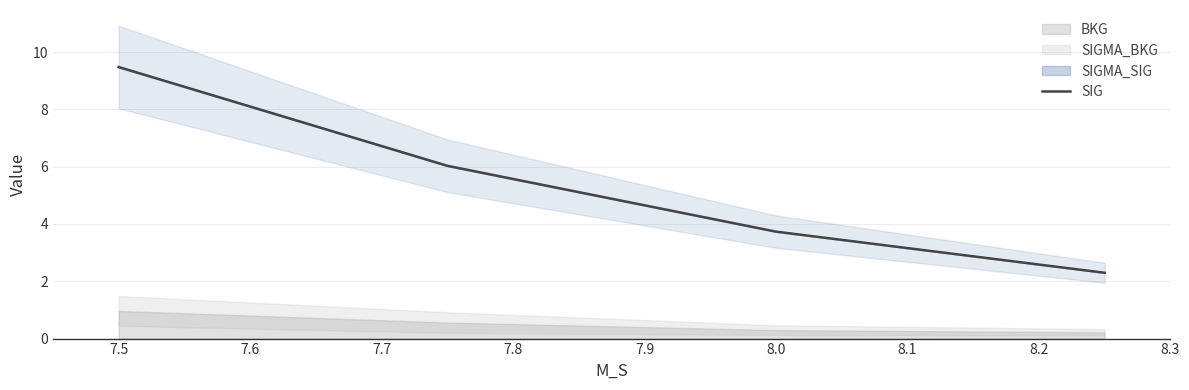

True or false: the data has more than 0 interior local peaks.

False